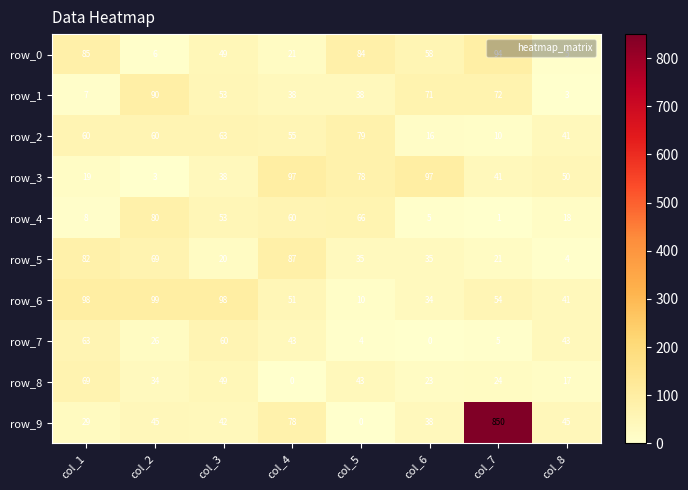

Which category has the lowest value in the row_2 series?

col_7